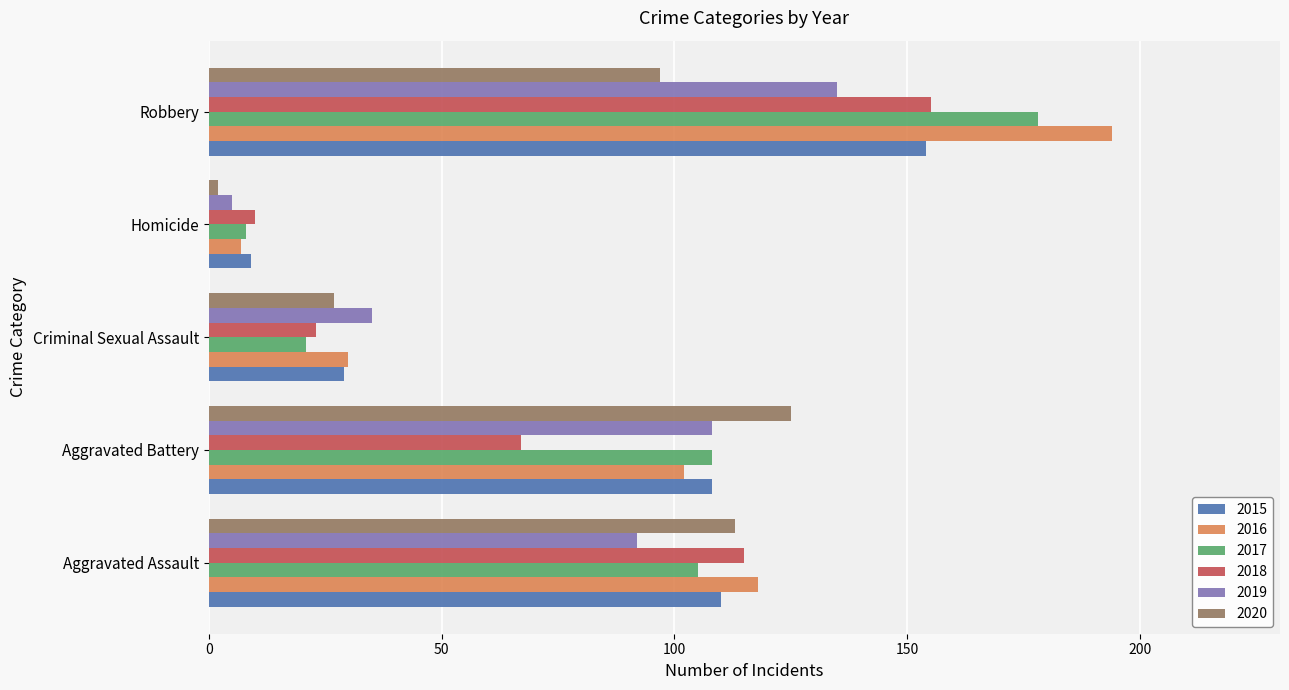

Which series has the largest range (max minus min)?

2016